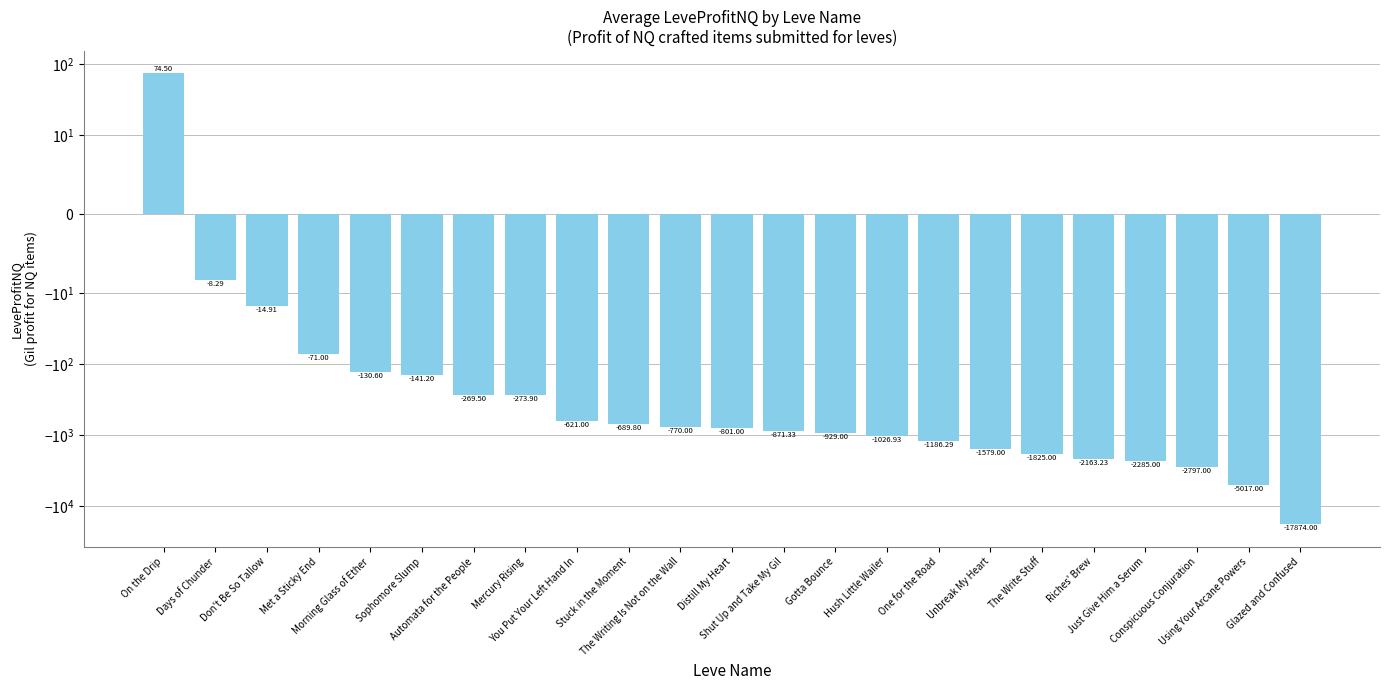

What is the label of the 3rd bar from the right?

Conspicuous Conjuration